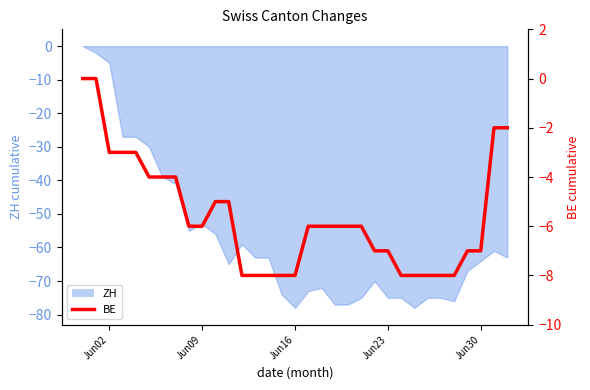

How many data points does each series have?

33